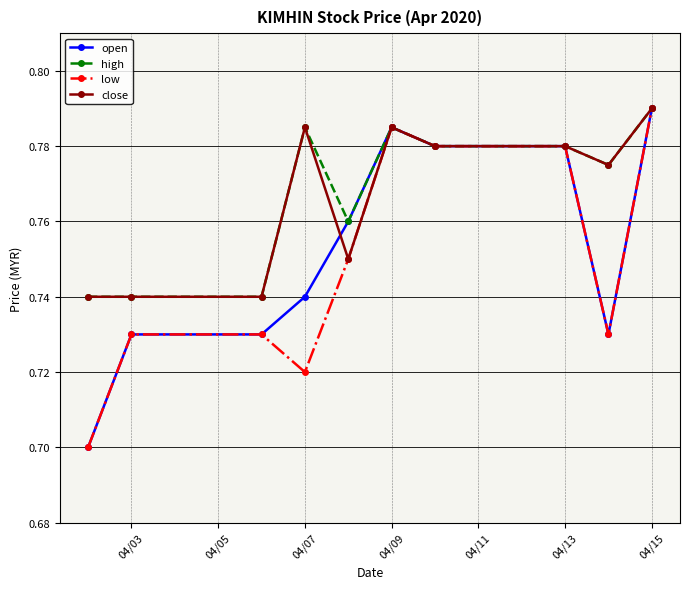

What are all the series names shown in the legend?

open, high, low, close